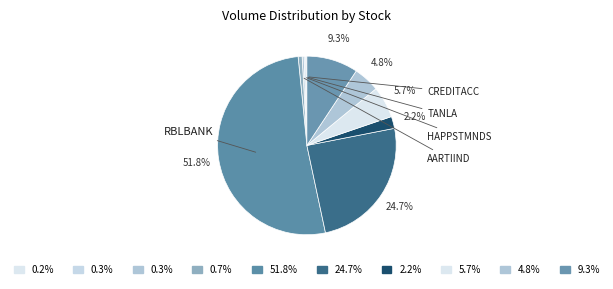

Which slice is the smallest?

CREDITACC